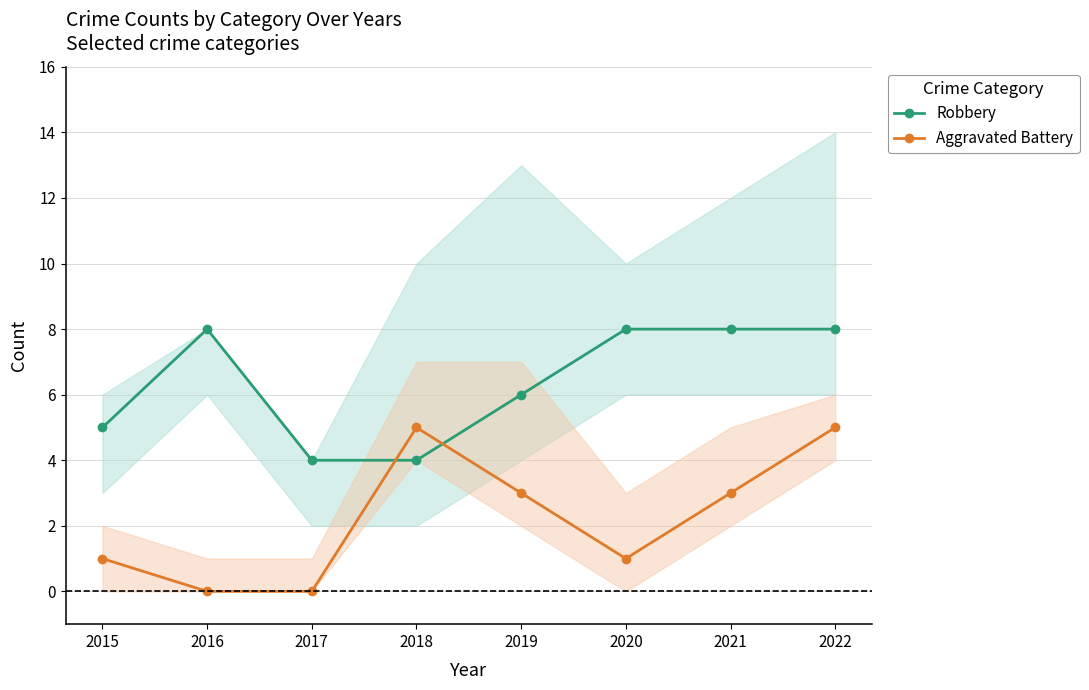

Reading left to right, what are all the values shown in this chart?

Robbery: 5	8	4	4	6	8	8	8
Aggravated Battery: 1	0	0	5	3	1	3	5